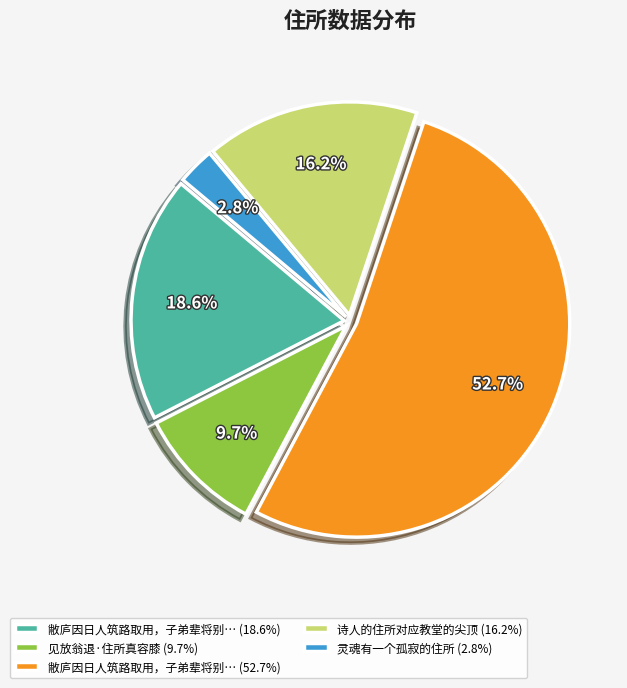

What is the majority slice?

敝庐因日人筑路取用，子弟辈将别… (52.7%)